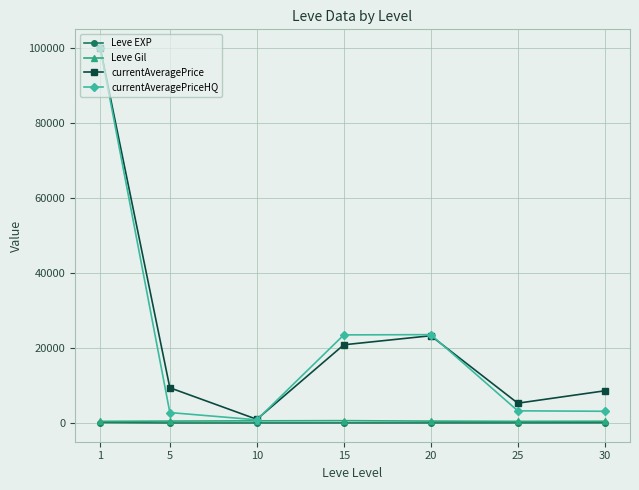

The value of currentAveragePrice at 1 is 52317.8. True or false?

False